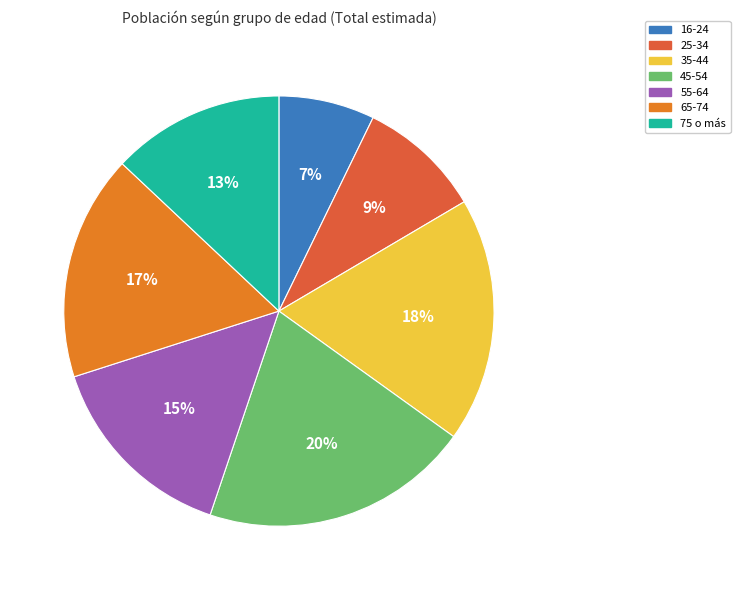

Does any single category account for the majority?

No